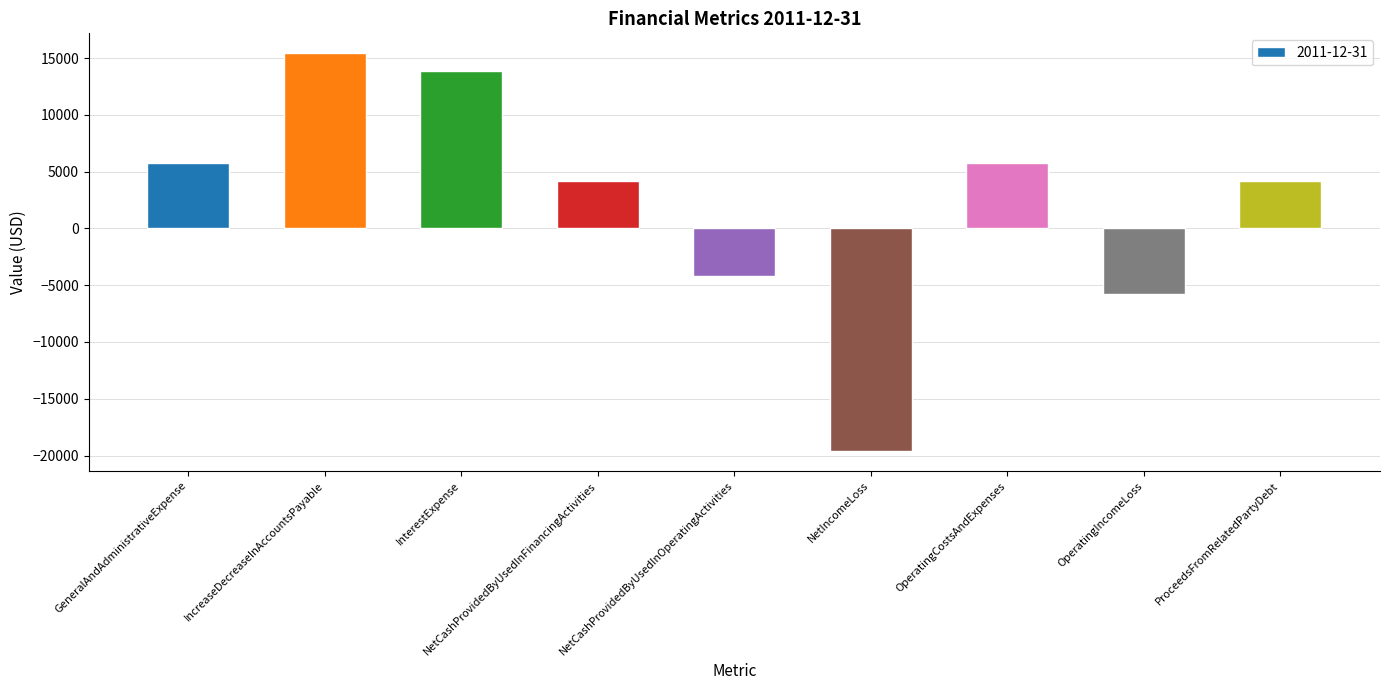

Which label corresponds to the largest value in the chart?

IncreaseDecreaseInAccountsPayable